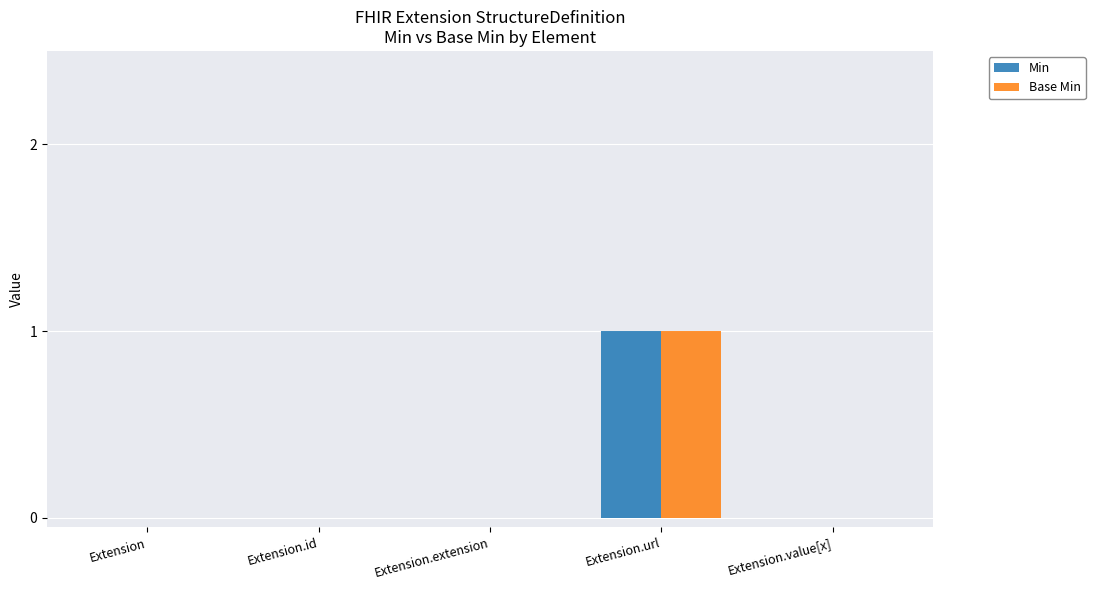

True or false: Base Min has a value of 0 at Extension.extension.

True